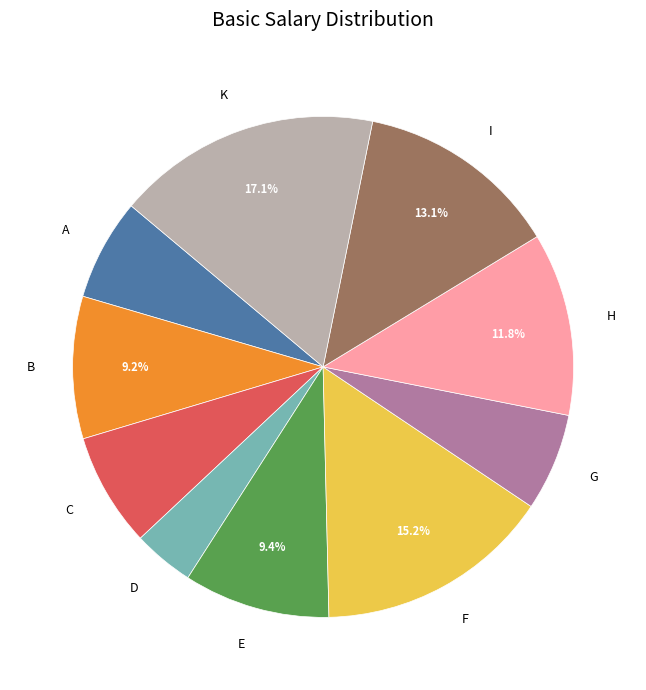

Does K account for over 50% of the chart?

No